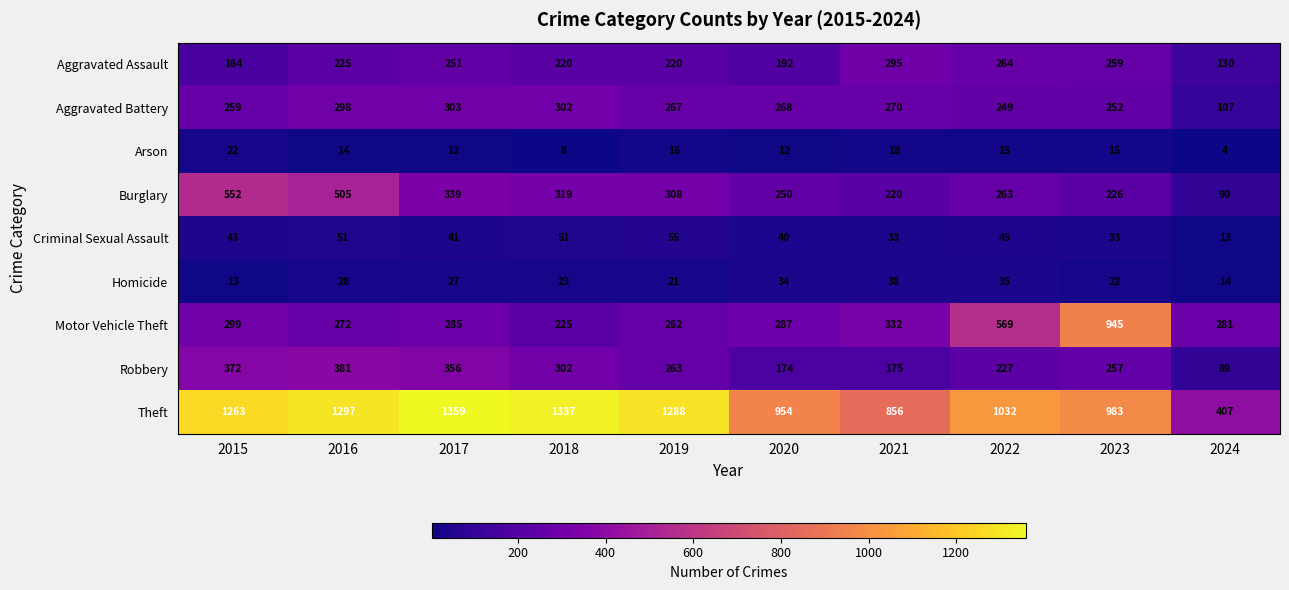

Where does the Homicide series first go above 27?

2016